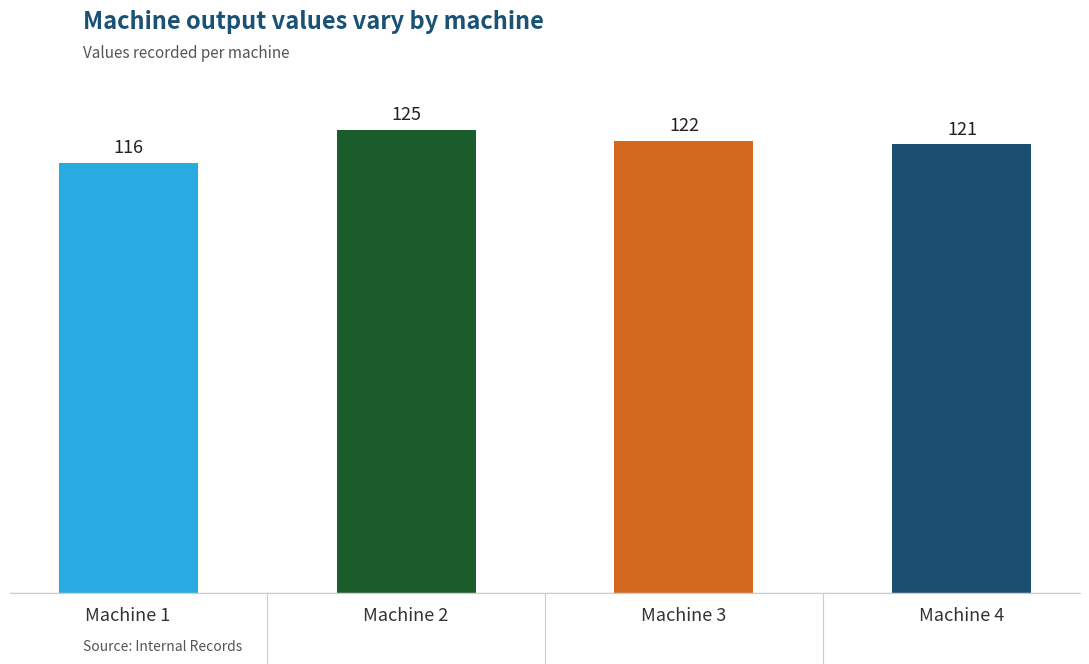

The value at Machine 3 is 122. True or false?

True